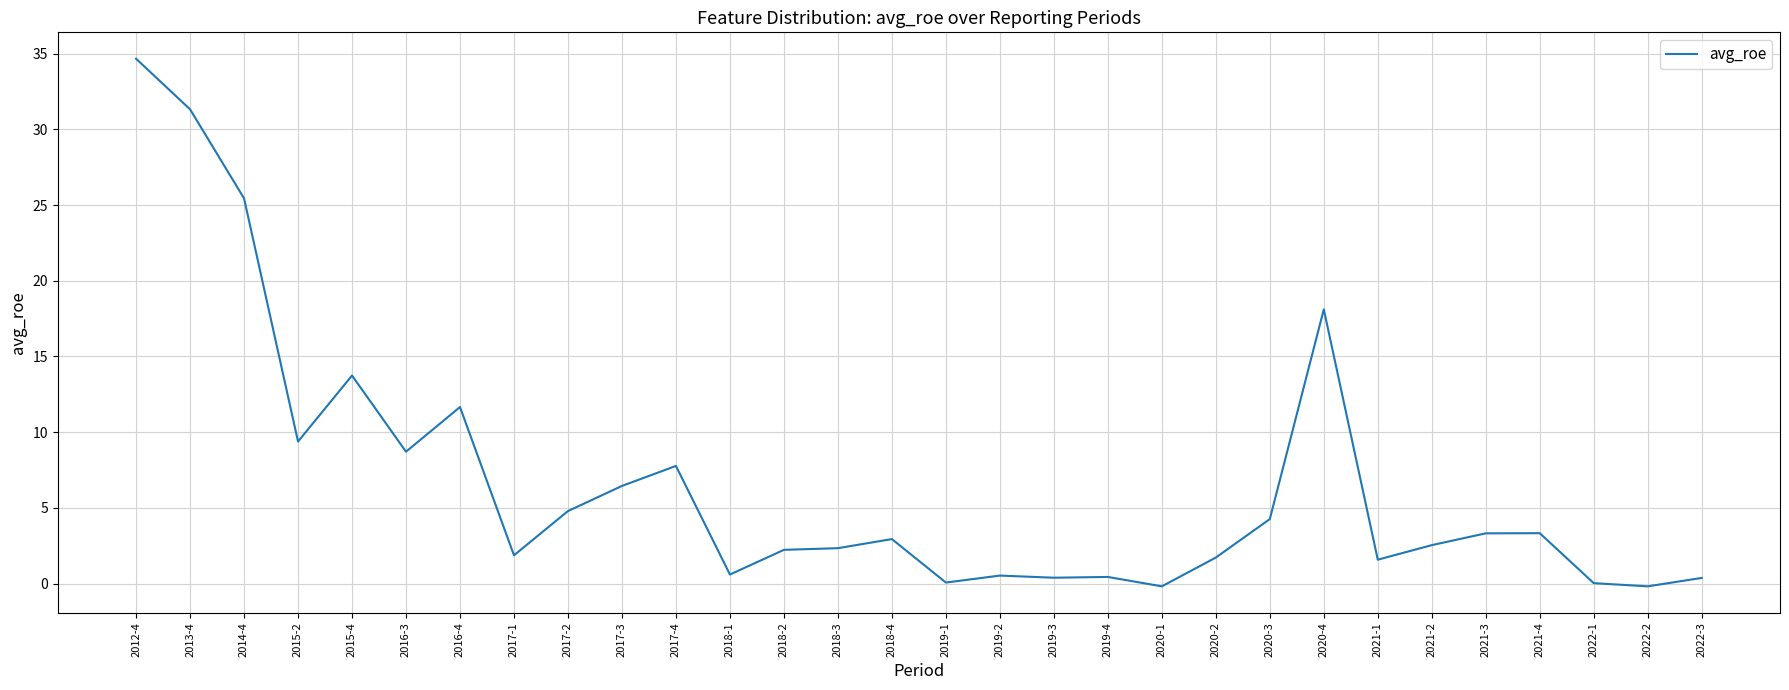

What is the difference between the maximum and minimum values?

34.8